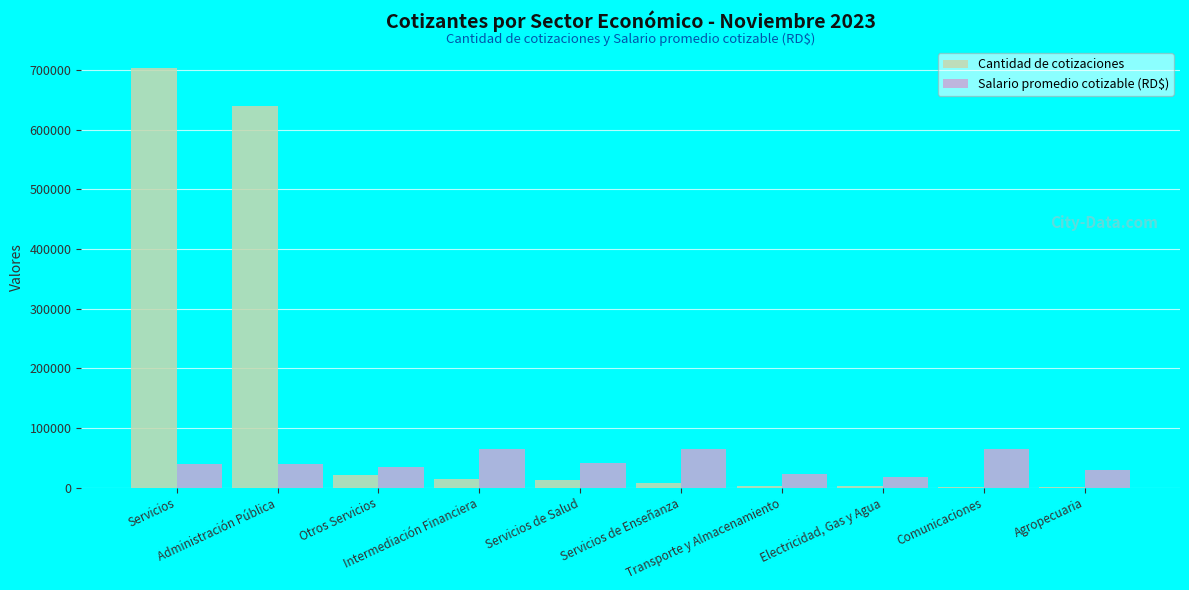

What is the greatest value displayed?

703461.0